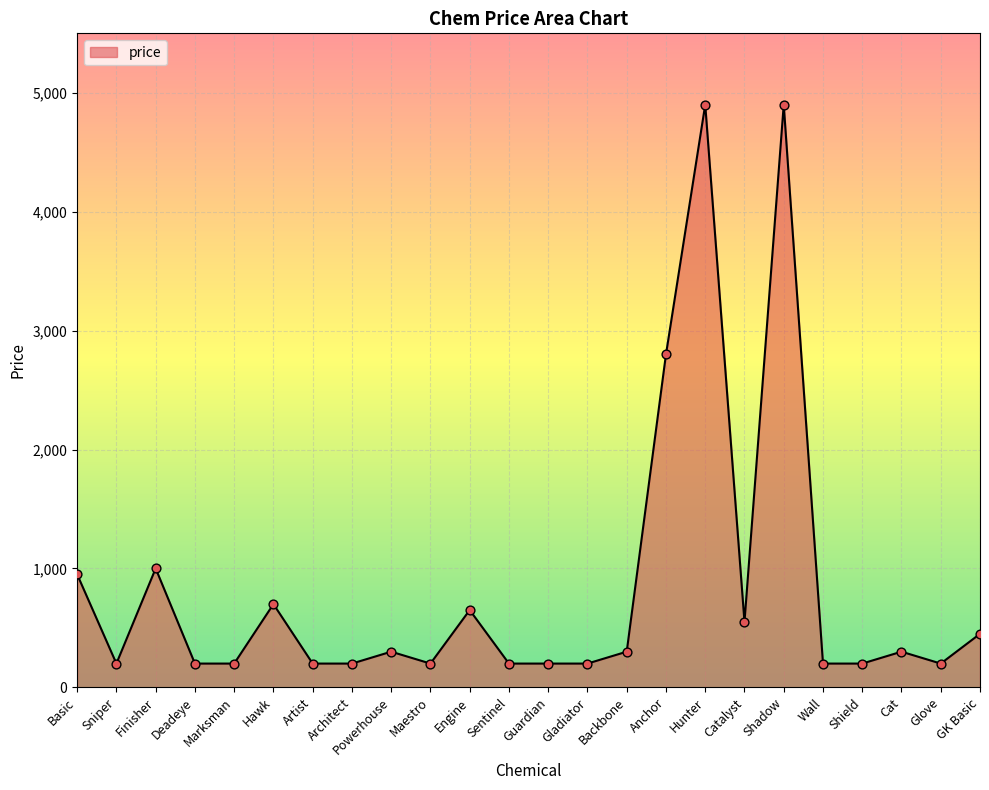

What is the change in value from Finisher to Cat?

-700